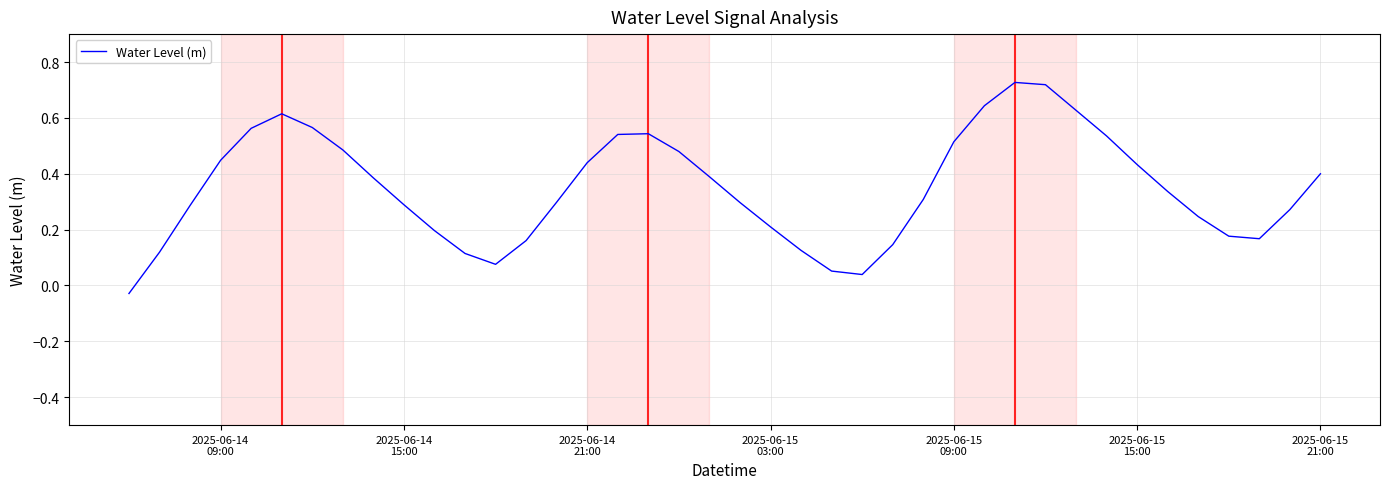

What is the difference between the maximum and minimum values?

0.8